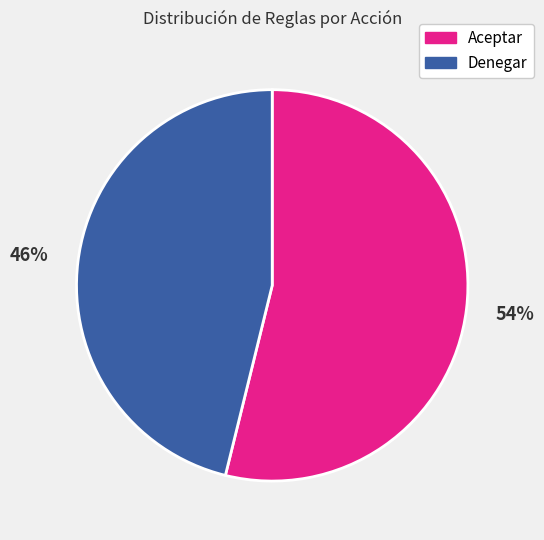

To the nearest percent, what is the difference between the Aceptar and Denegar slice percentages?

8%